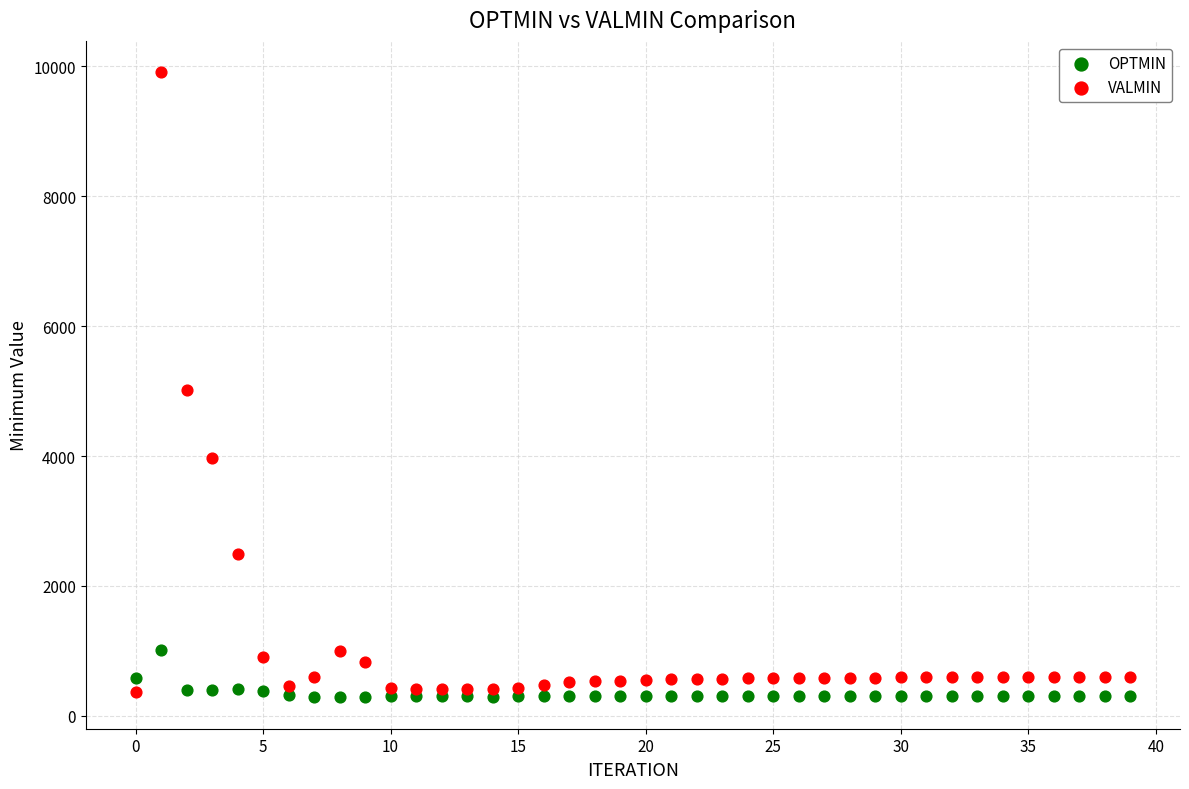

Which series has the largest Y range (max minus min)?

VALMIN